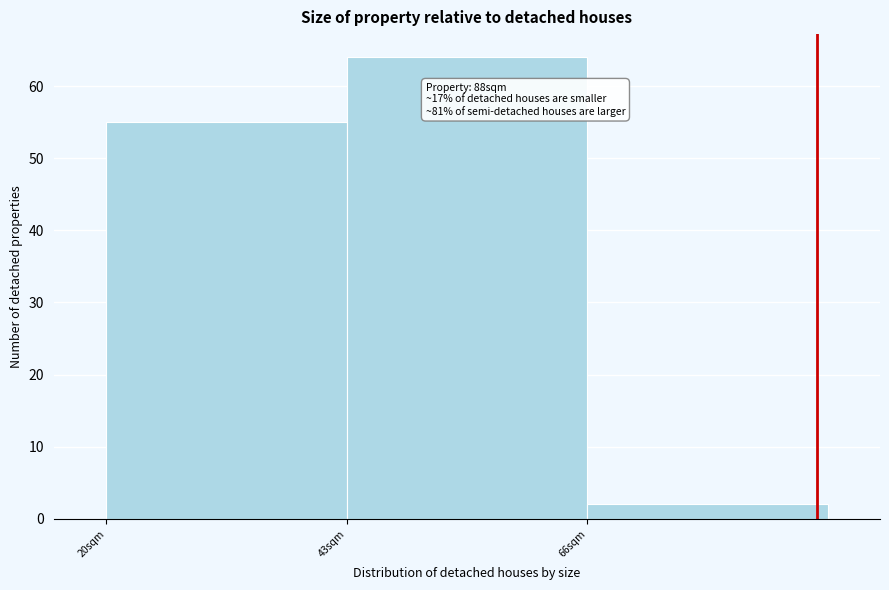

Which range on the x-axis has the tallest bar?

43 to 66